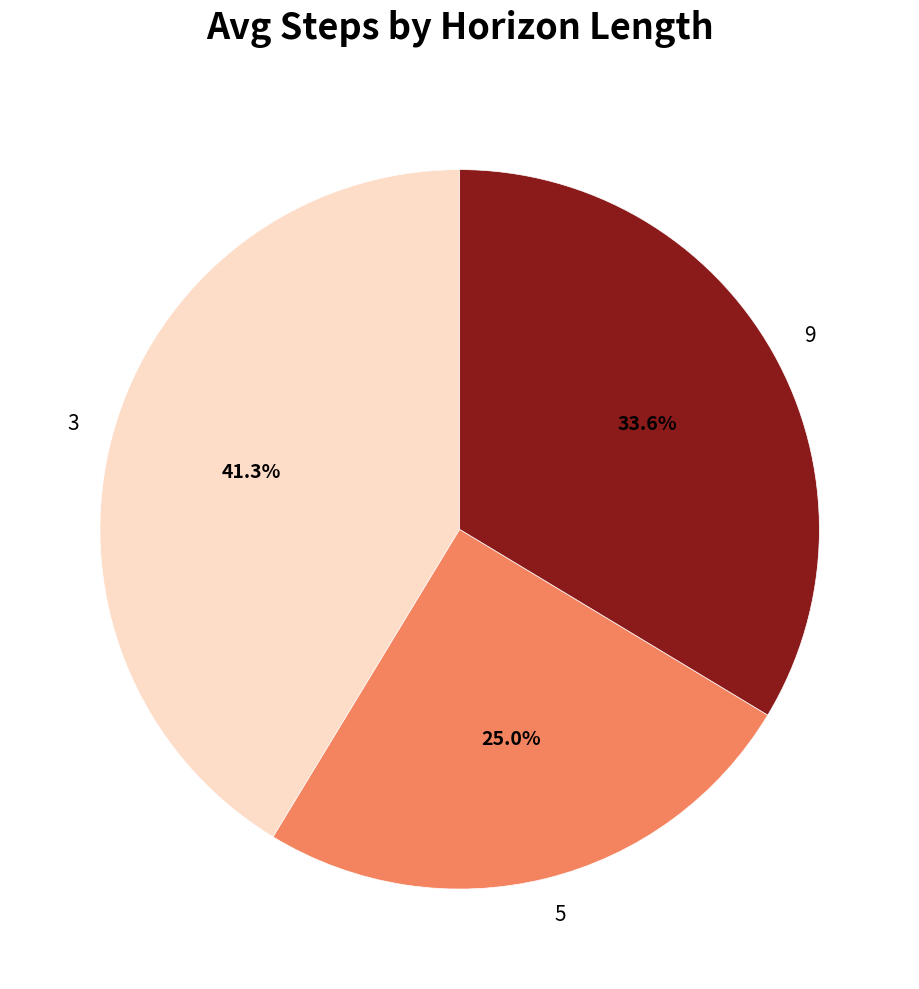

To the nearest percent, what is the average slice percentage?

33%